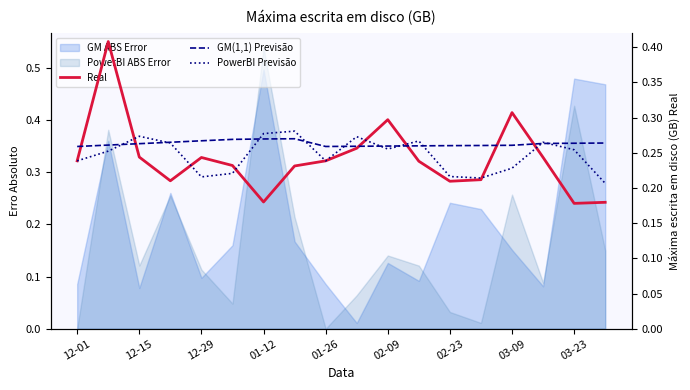

What is the sum of all PowerBI Previsão values?

4.4